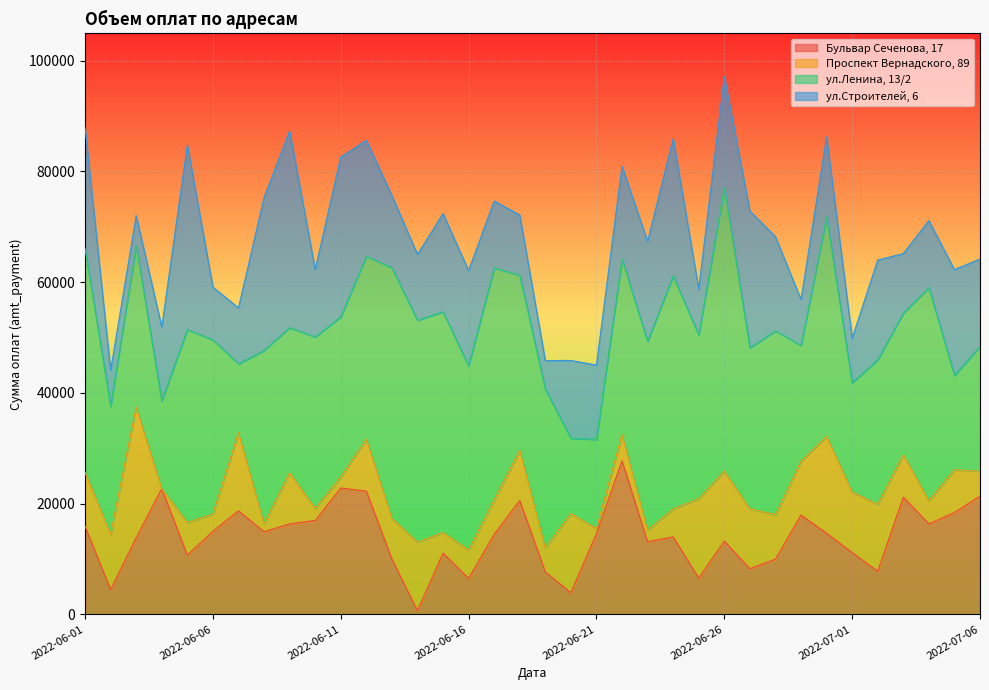

What is the label of the 33rd point from the left?

2022-07-03